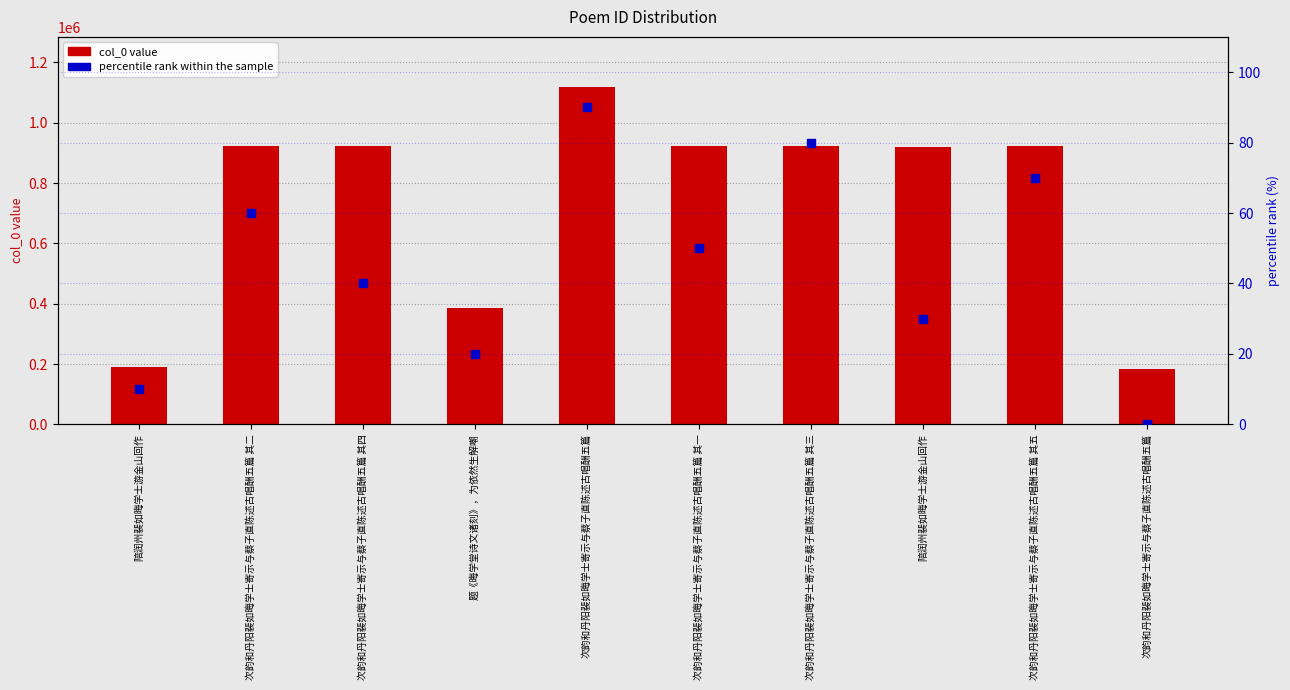

Which series reaches the minimum Y coordinate?

percentile rank